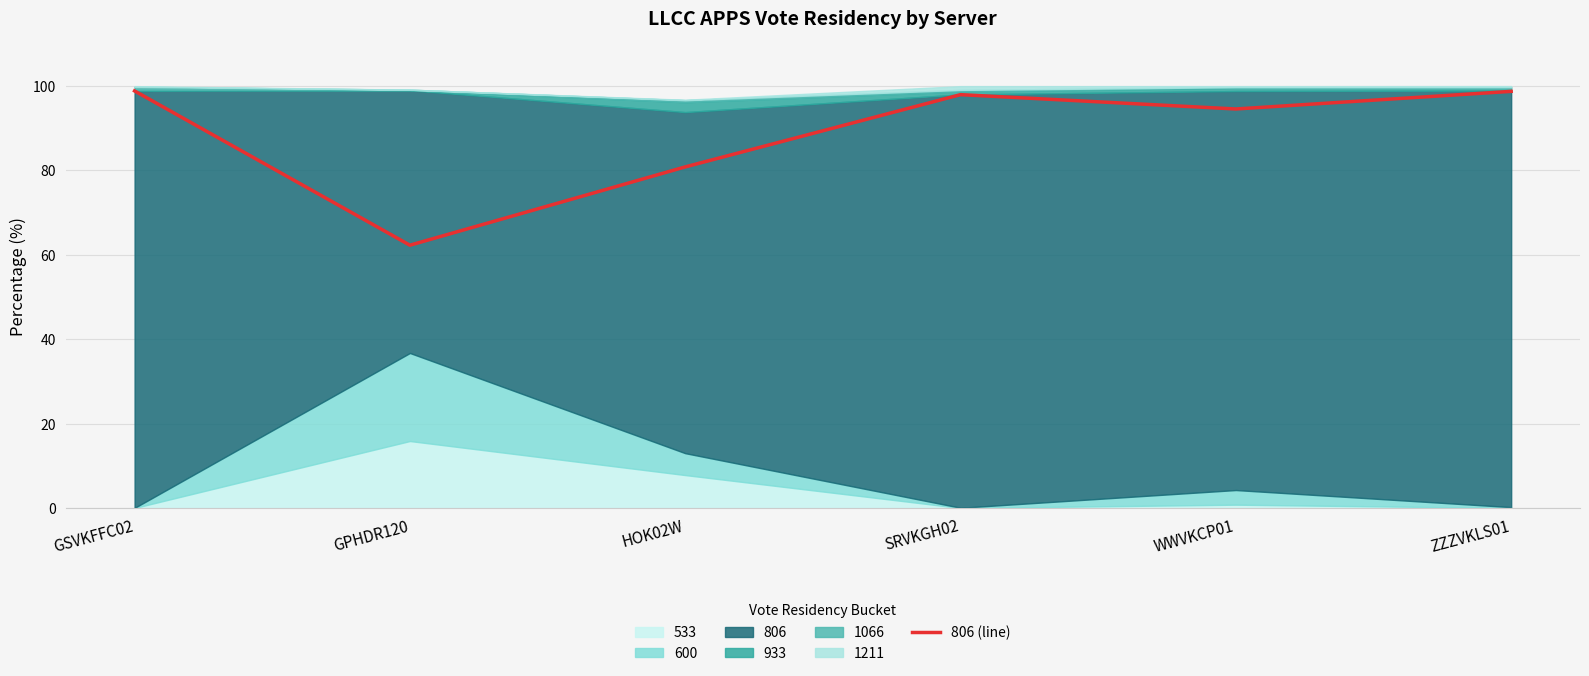

What position from the left is ZZZVKLS01?

6